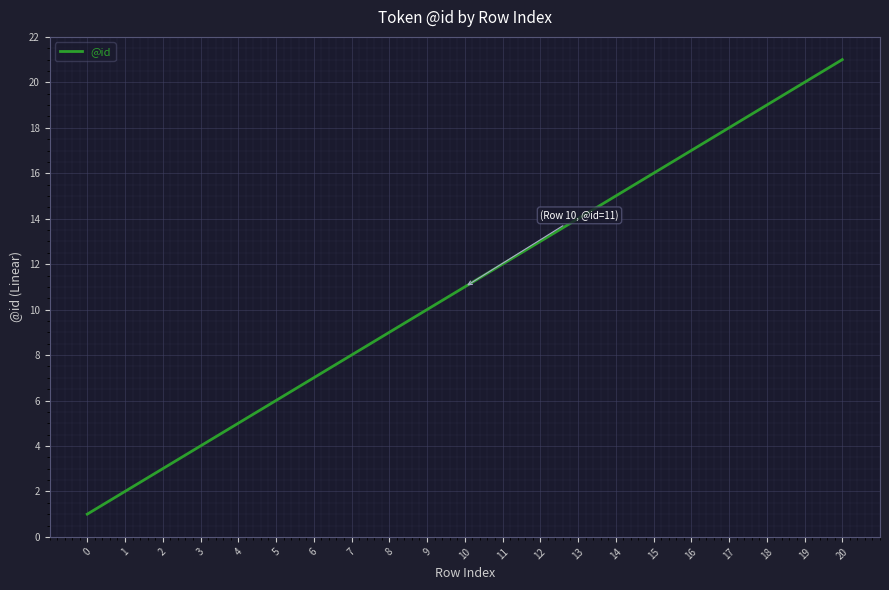

Rank the categories by value from lowest to highest.

0, 1, 2, 3, 4, 5, 6, 7, 8, 9, 10, 11, 12, 13, 14, 15, 16, 17, 18, 19, 20